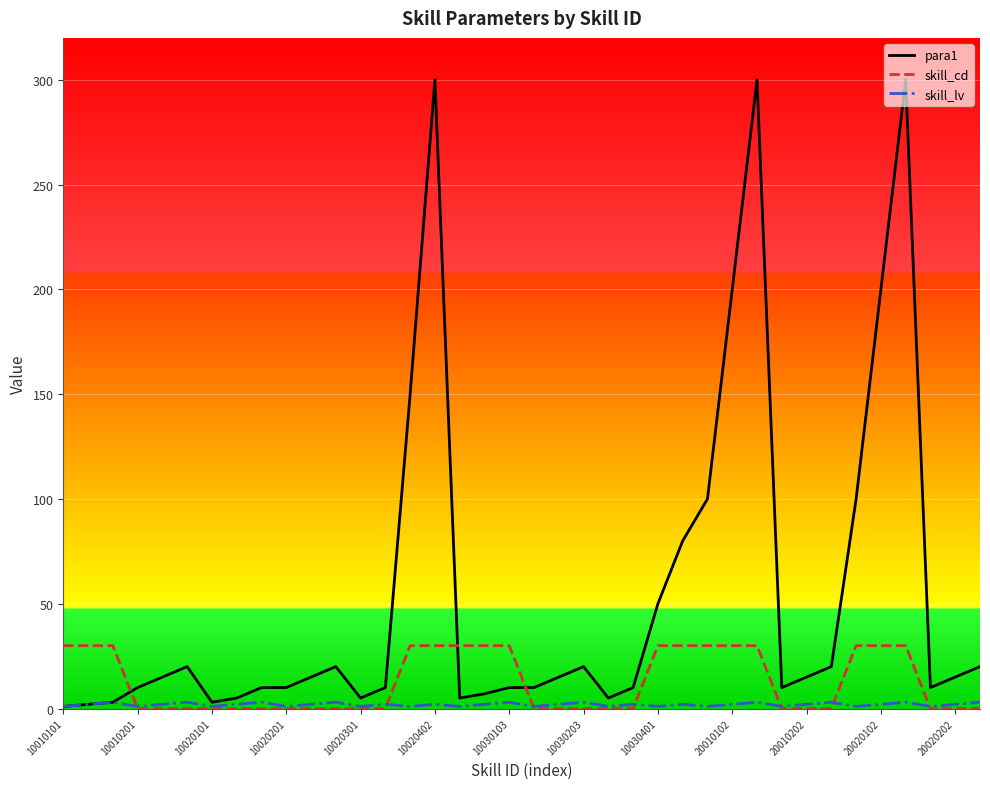

Which series has the largest range (max minus min)?

para1